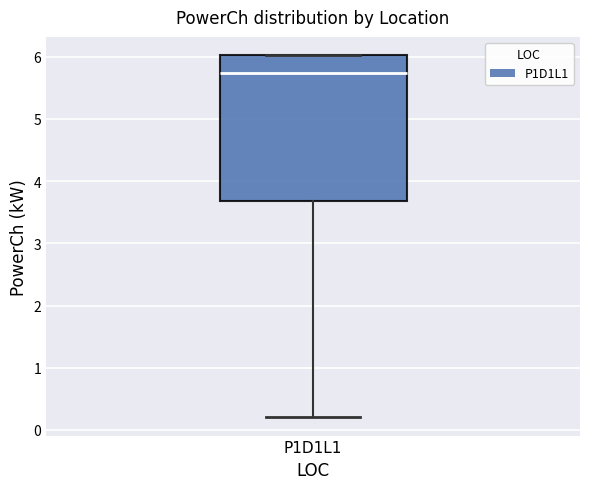

Read this box plot against the y-axis: the position of the median line, the range covered by the box, and the ends of both whiskers. The values are not printed on the chart, so give them approximately, as read against the axis.

median 5.7, box 3.7 to 6.0, whiskers 0.2 to 6.0